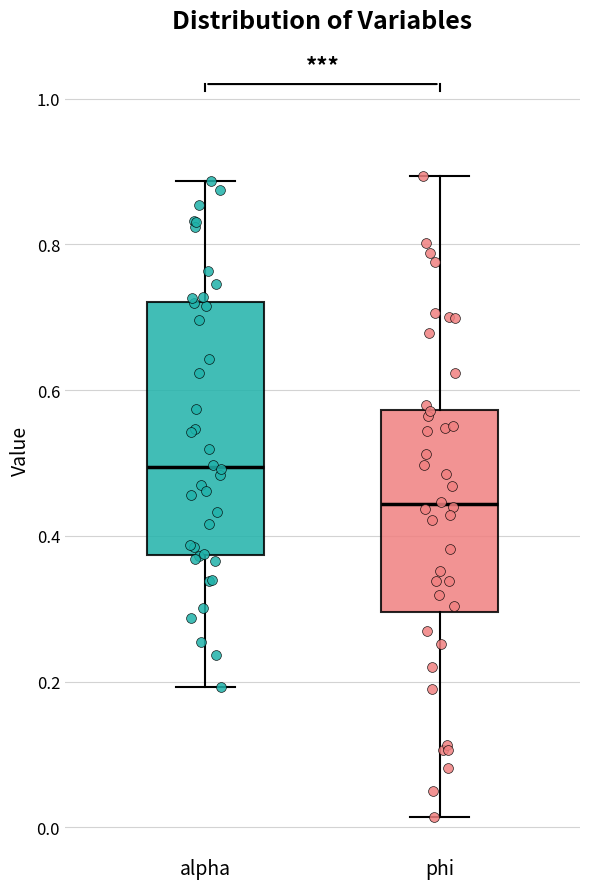

Where does the median line of the box for alpha sit on the y-axis? The values are not printed on the chart, so give them approximately, as read against the axis.

0.50